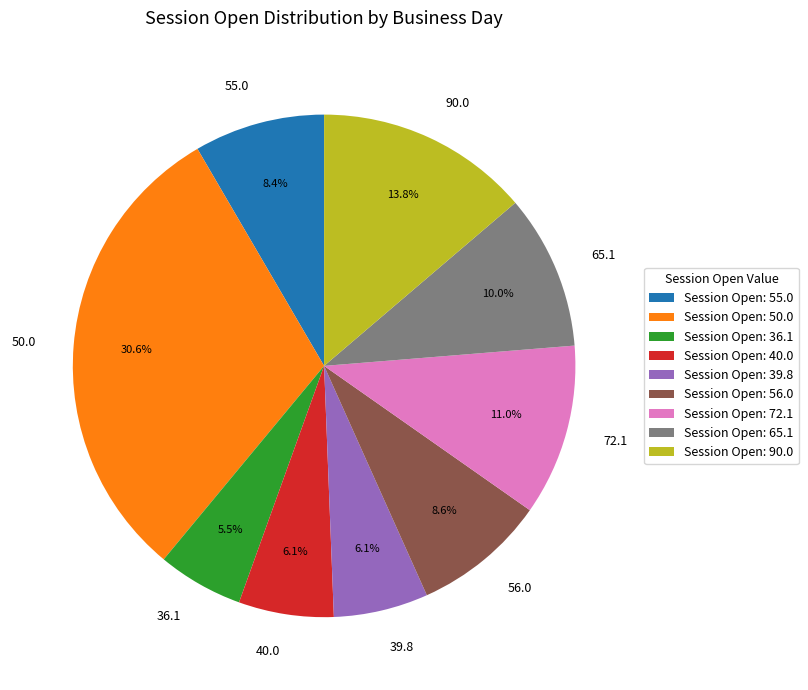

To the nearest percent, what is the difference between the largest and smallest slice percentages?

25%